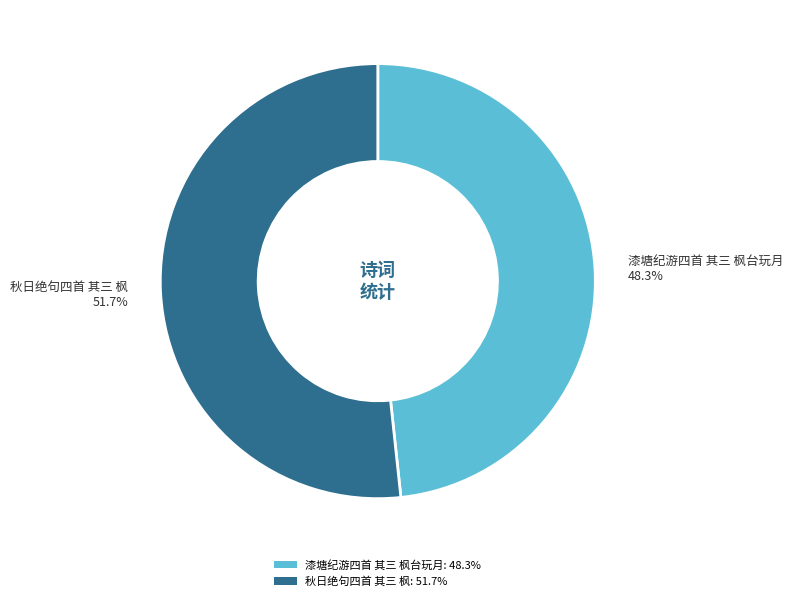

Which slice is the smallest?

漆塘纪游四首 其三 枫台玩月